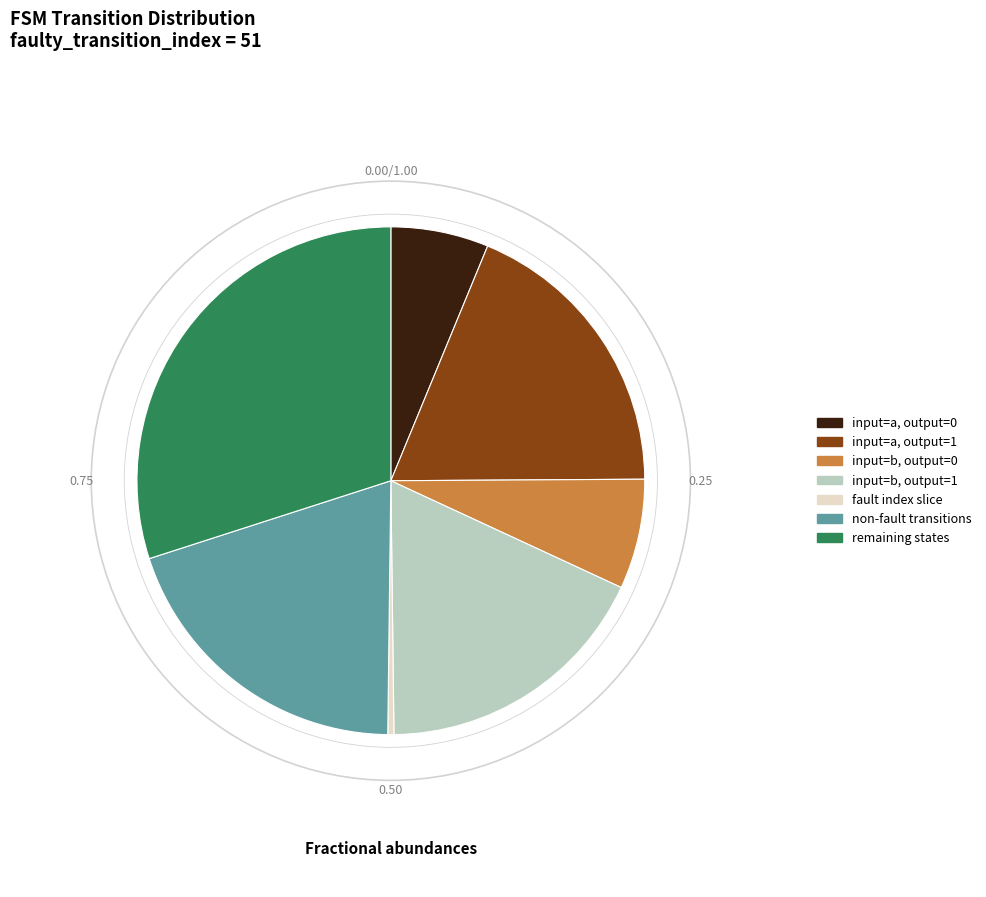

Does input=b, output=0 represent more than half of the total?

No